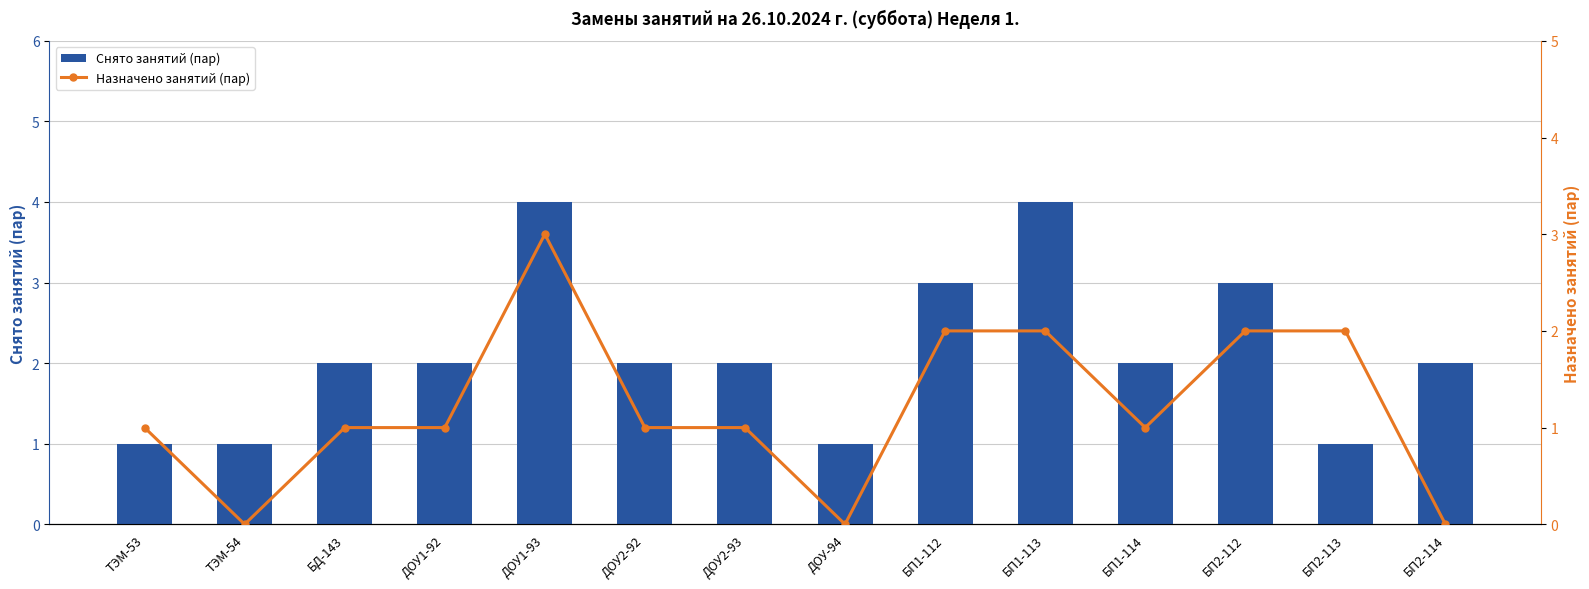

Are the bars grouped side by side (vs. stacked)?

Yes